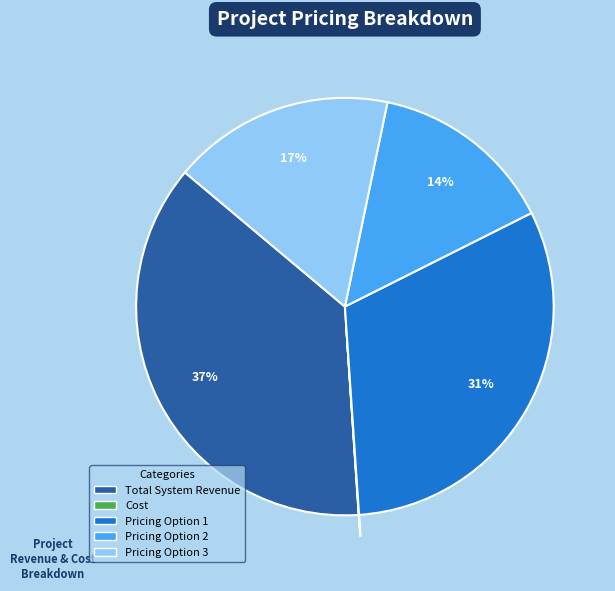

Does Total System Revenue account for over 50% of the chart?

No